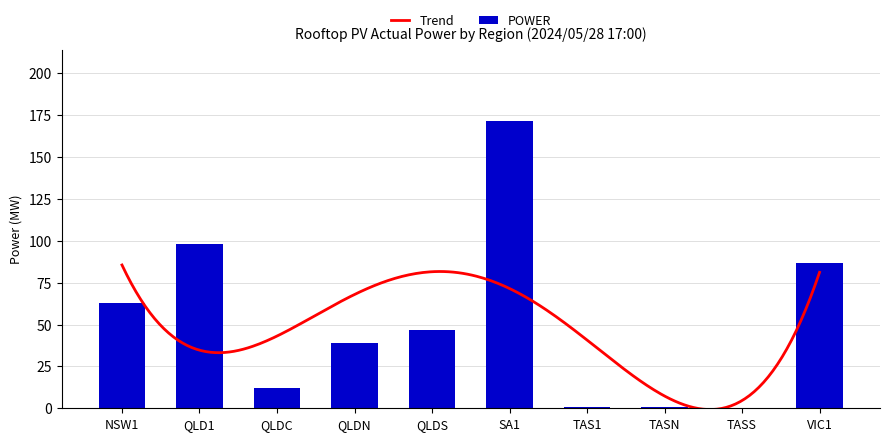

What is the sum of all values?

518.0